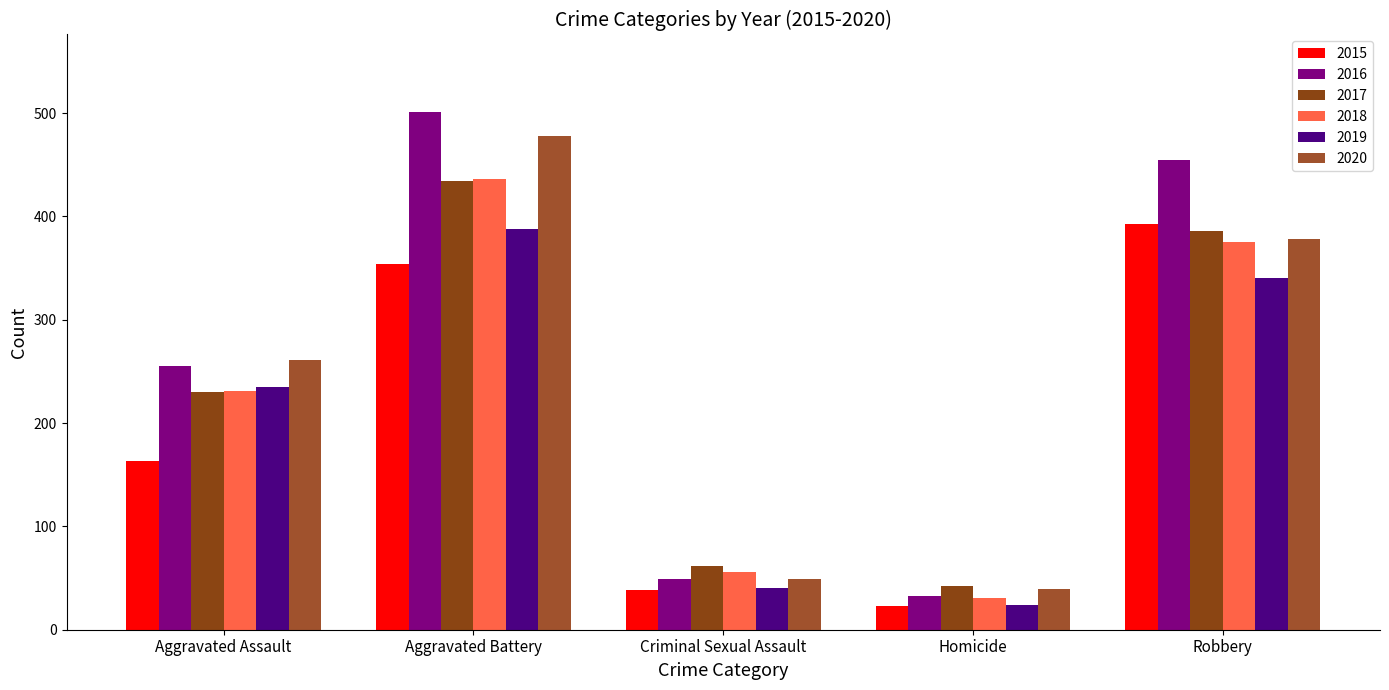

What is the label of the 3rd bar from the right?

Criminal Sexual Assault